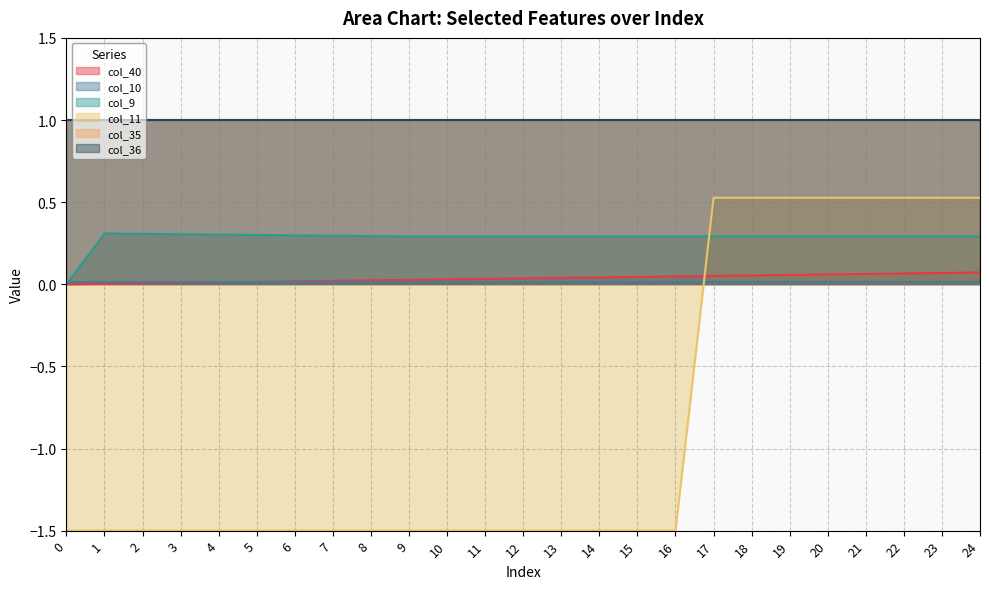

Does the chart display data point markers on the line(s)?

No